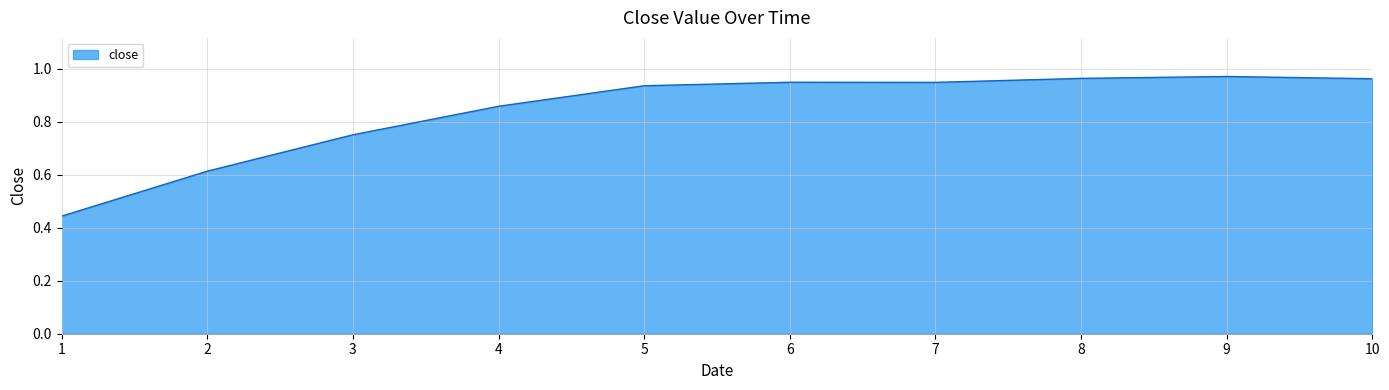

Where is the data nearest to the value 0?

1